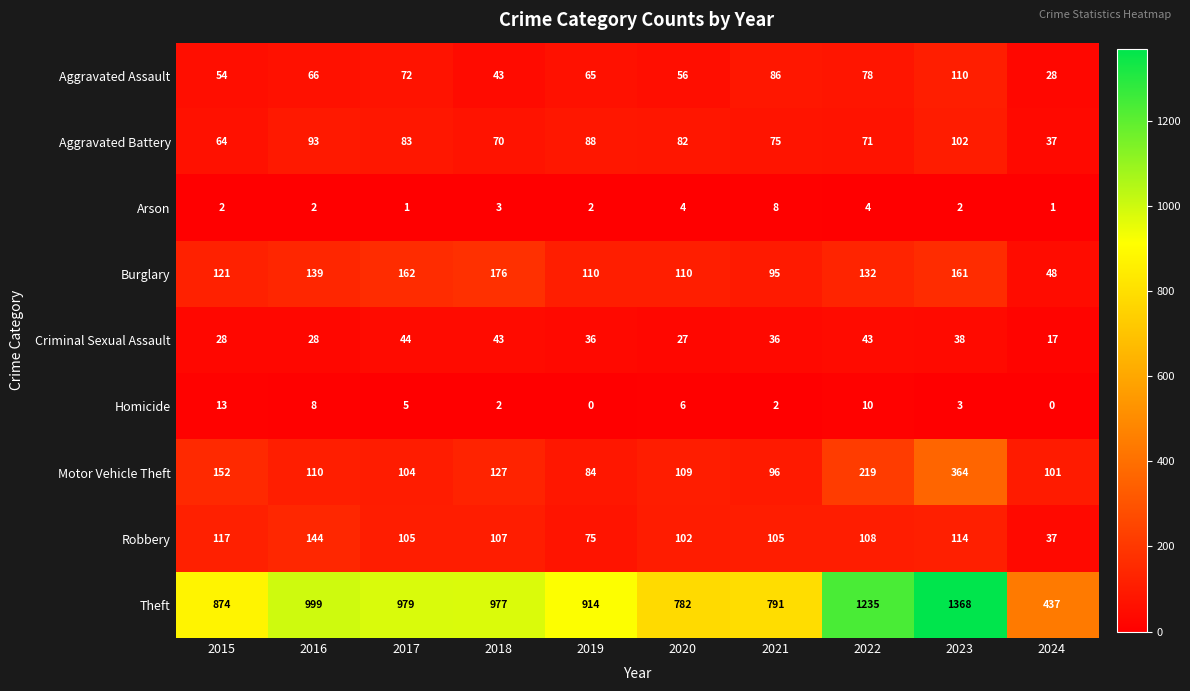

At how many categories does at least one series exceed 649?

9